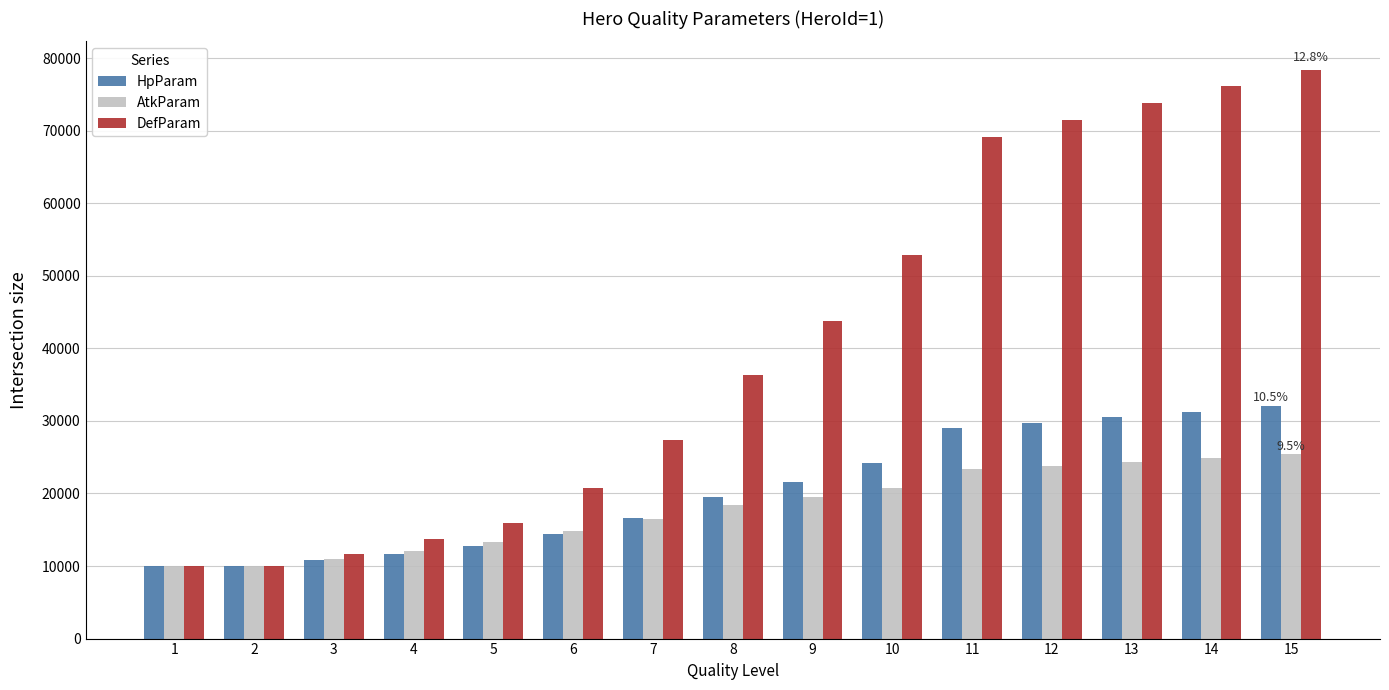

How many bars are there in total?

45